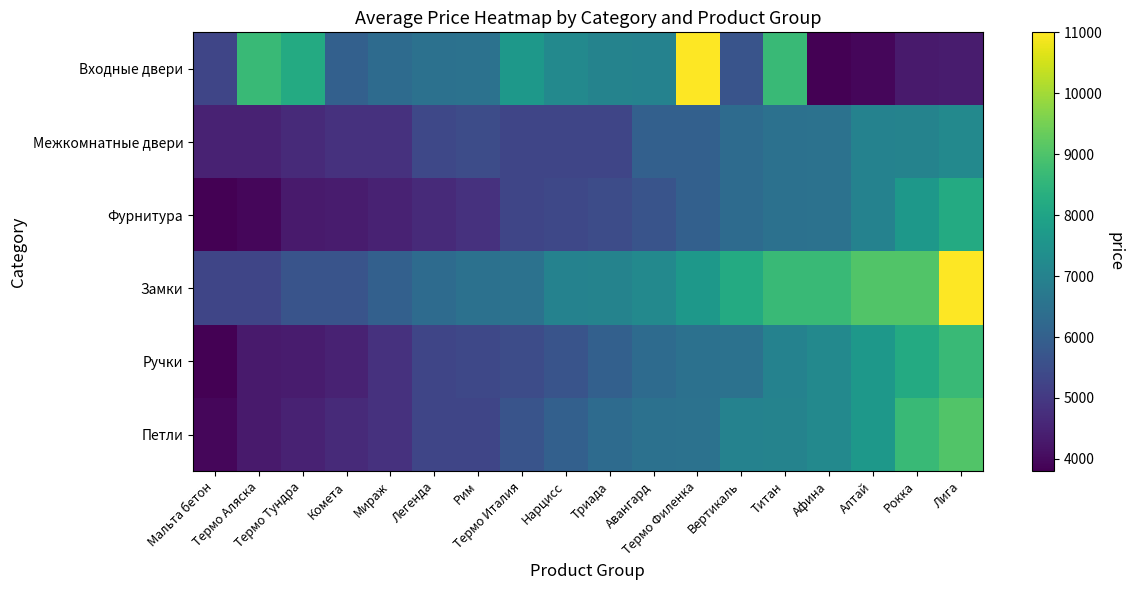

Reading left to right, list all the values displayed in this chart.

Входные двери: Мальта бетон=5308	Термо Аляска=8666	Термо Тундра=8195	Комета=6000	Мираж=6325	Легенда=6492	Рим=6525	Термо Италия=7650	Нарцисс=7184	Триада=7008	Авангард=7000	Термо Филенка=11000	Вертикаль=5666	Титан=8666	Афина=3800	Алтай=3934	Рокка=4317	Лига=4350
Межкомнатные двери: Мальта бетон=4484	Термо Аляска=4484	Термо Тундра=4667	Комета=4817	Мираж=4817	Легенда=5367	Рим=5484	Термо Италия=5308	Нарцисс=5308	Триада=5308	Авангард=6000	Термо Филенка=6000	Вертикаль=6325	Титан=6492	Афина=6525	Алтай=7000	Рокка=7008	Лига=7184
Фурнитура: Мальта бетон=3800	Термо Аляска=3934	Термо Тундра=4317	Комета=4350	Мираж=4484	Легенда=4667	Рим=4817	Термо Италия=5308	Нарцисс=5366	Триада=5484	Авангард=5666	Термо Филенка=6000	Вертикаль=6325	Титан=6492	Афина=6525	Алтай=7000	Рокка=7650	Лига=8195
Замки: Мальта бетон=5308	Термо Аляска=5308	Термо Тундра=5666	Комета=5666	Мираж=6000	Легенда=6325	Рим=6492	Термо Италия=6525	Нарцисс=7000	Триада=7008	Авангард=7184	Термо Филенка=7650	Вертикаль=8195	Титан=8666	Афина=8666	Алтай=9050	Рокка=9050	Лига=11000
Ручки: Мальта бетон=3800	Термо Аляска=4317	Термо Тундра=4350	Комета=4484	Мираж=4817	Легенда=5308	Рим=5367	Термо Италия=5484	Нарцисс=5666	Триада=6000	Авангард=6325	Термо Филенка=6492	Вертикаль=6525	Титан=7000	Афина=7184	Алтай=7650	Рокка=8195	Лига=8666
Петли: Мальта бетон=3934	Термо Аляска=4317	Термо Тундра=4484	Комета=4667	Мираж=4817	Легенда=5308	Рим=5308	Термо Италия=5666	Нарцисс=6000	Триада=6325	Авангард=6492	Термо Филенка=6525	Вертикаль=7000	Титан=7008	Афина=7184	Алтай=7650	Рокка=8666	Лига=9050